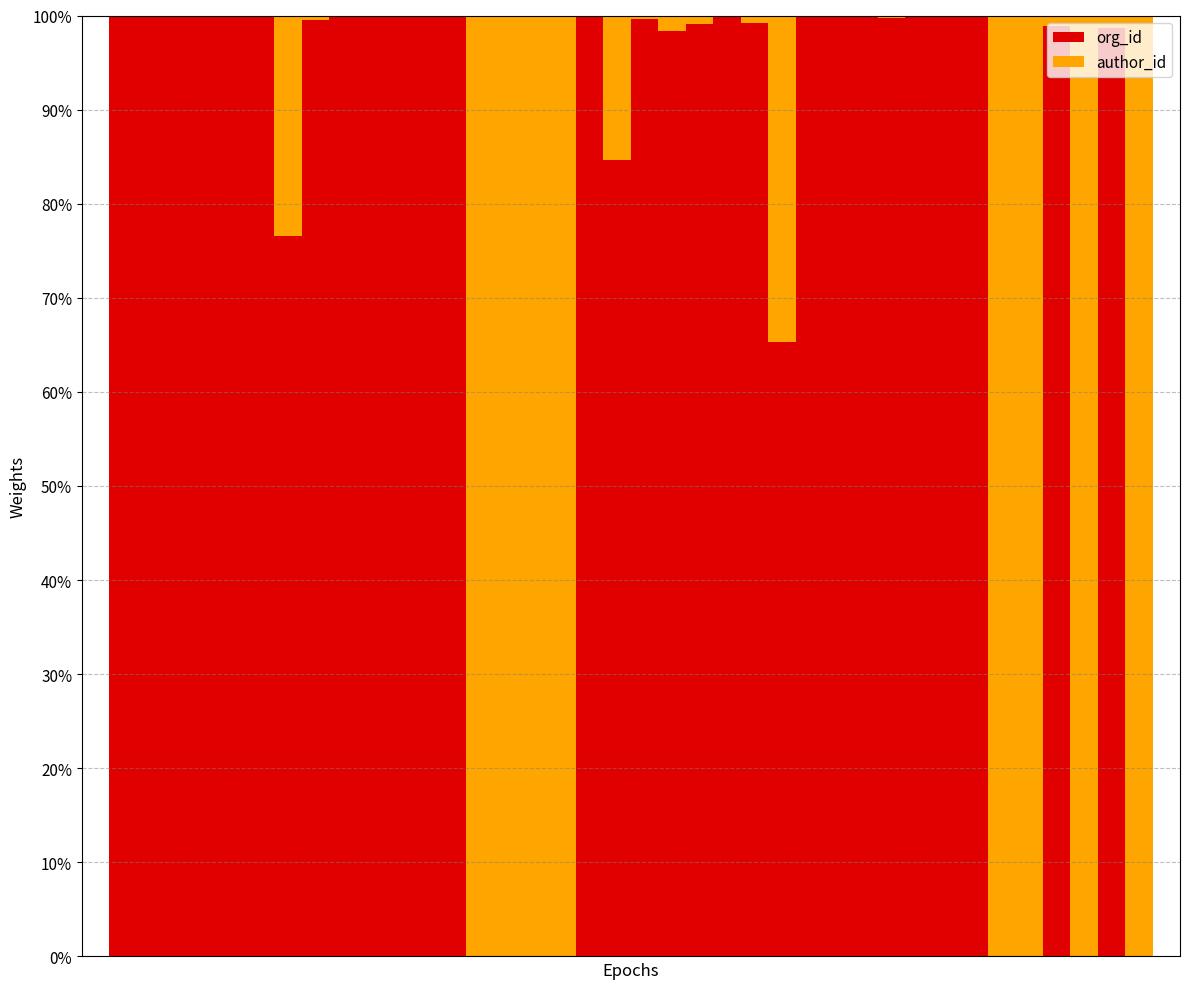

What are all the series names shown in the legend?

org_id, author_id